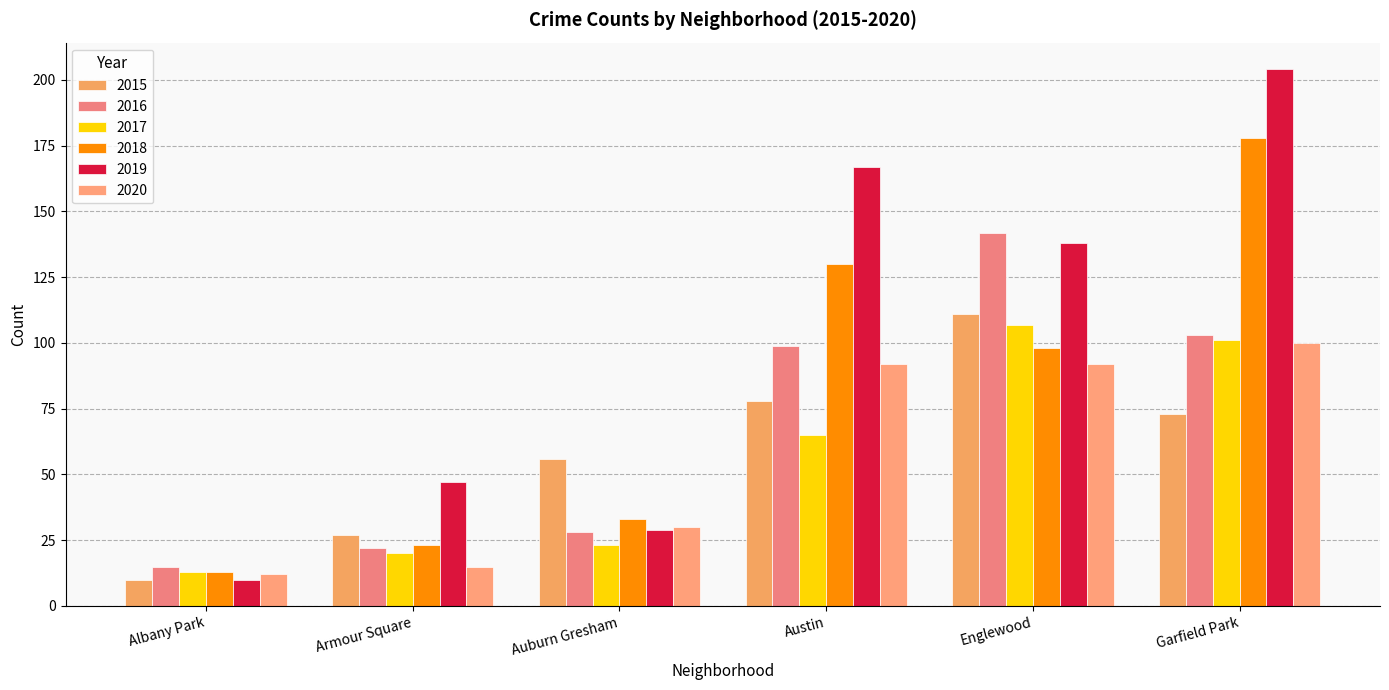

How many values in the 2017 series are below 65?

3